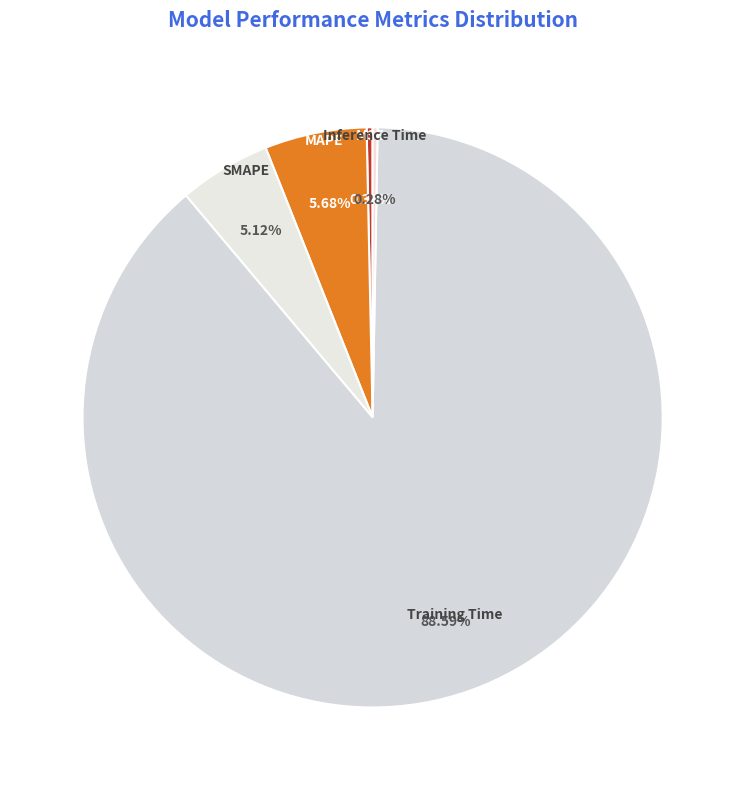

To the nearest percent, what portion does Training Time represent?

89%